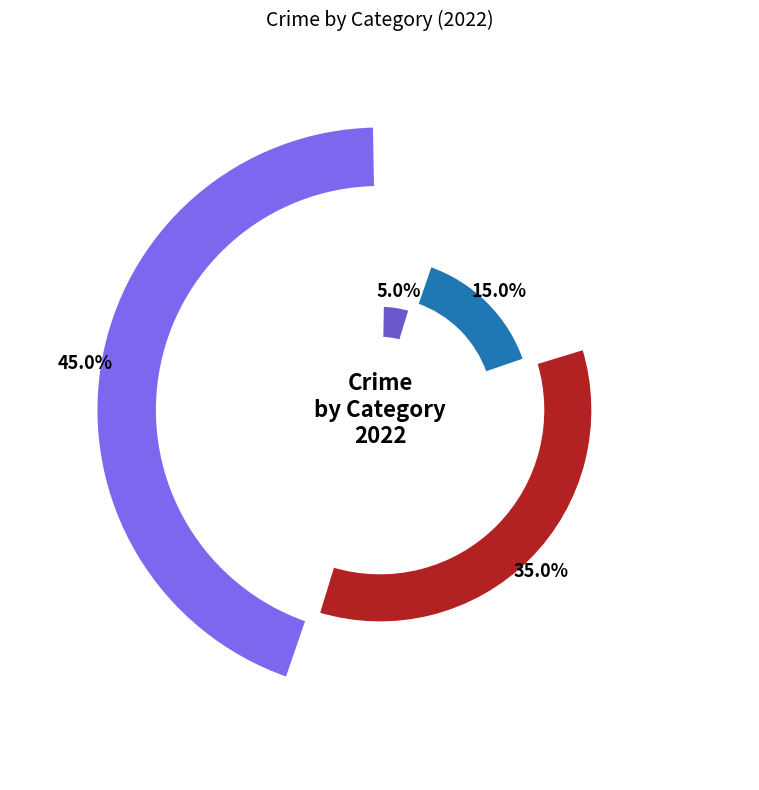

True or false: Aggravated Assault accounts for 5% of the total.

True